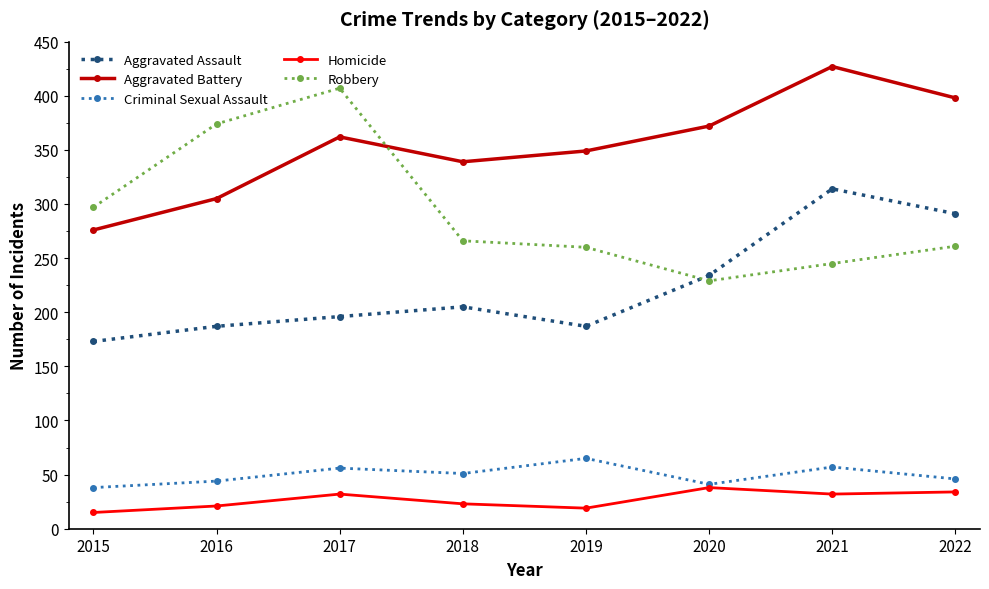

How many lines are shown in the chart?

5